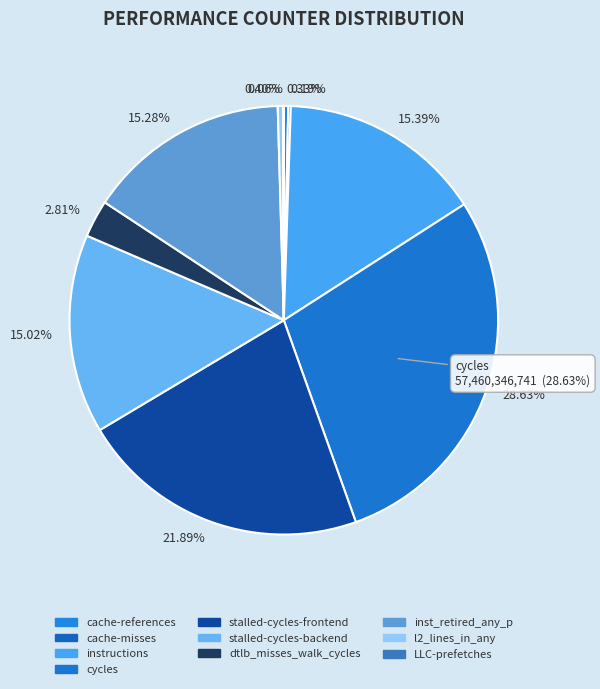

How many segments does this pie chart have?

10